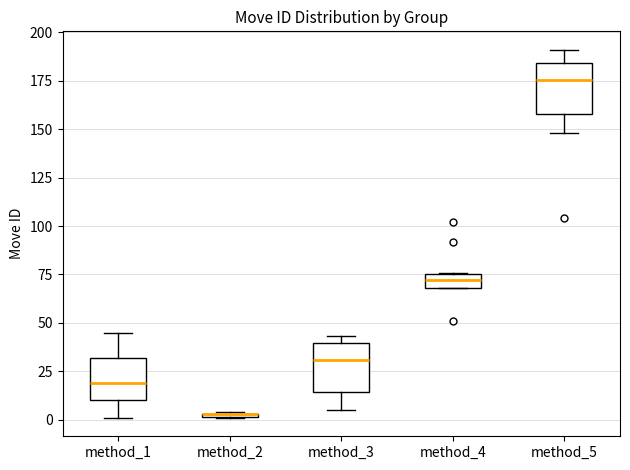

Where does the median line of the box for method_5 sit on the y-axis? The values are not printed on the chart, so give them approximately, as read against the axis.

175